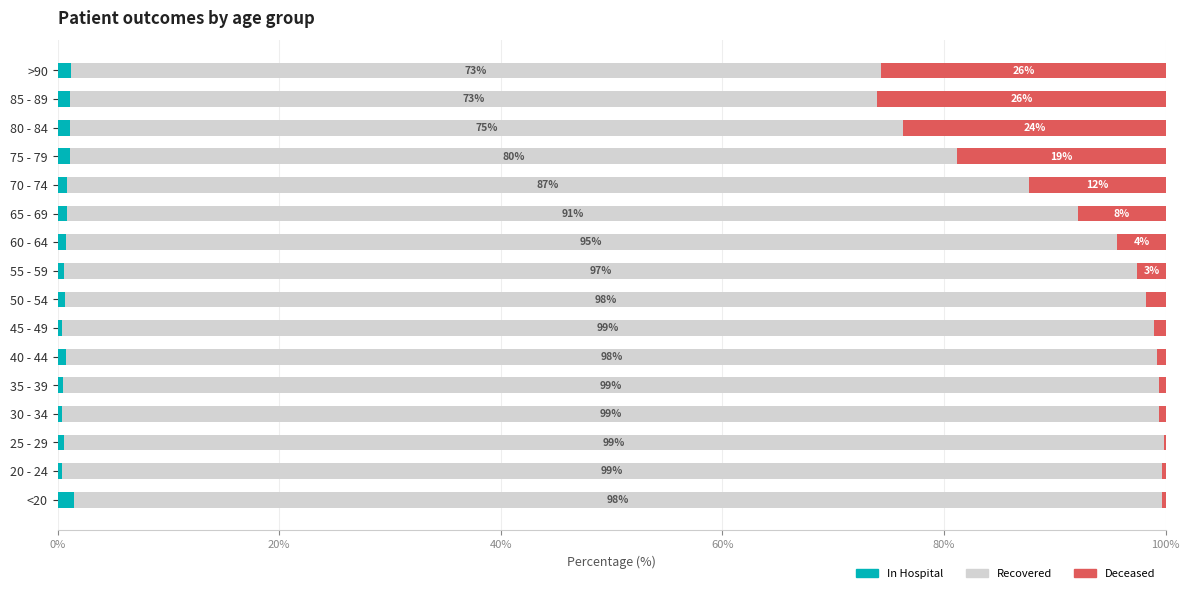

What is the total value across all series at 30 - 34?

100.0